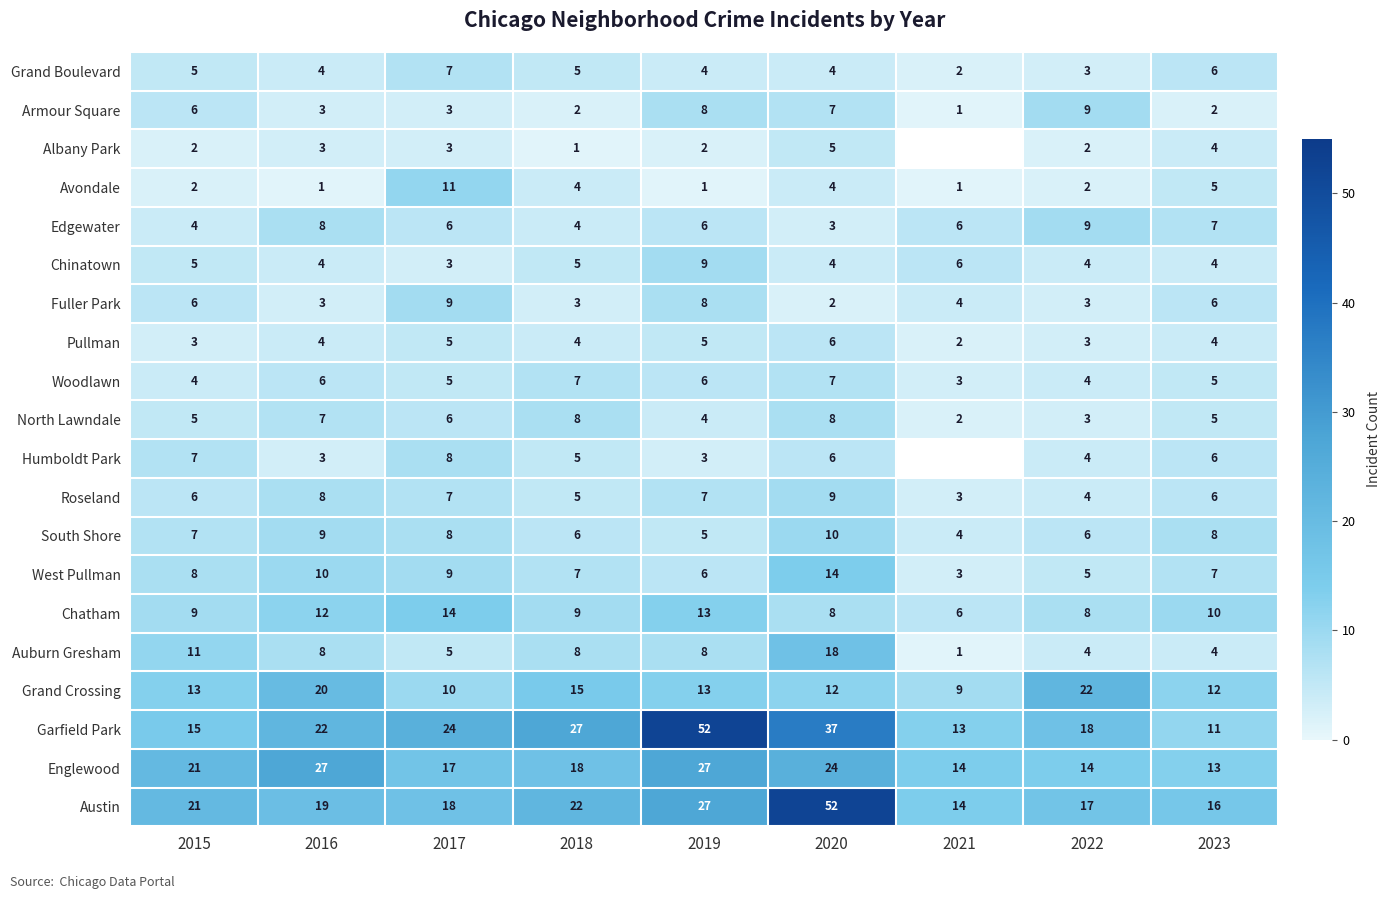

Count the number of categories in the chart.

9